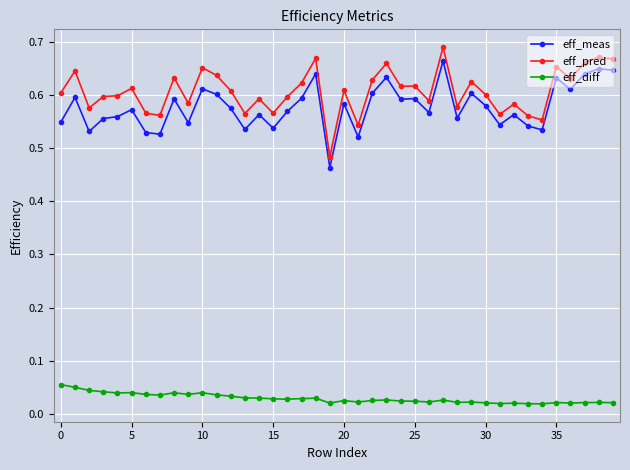

Which series has the widest spread of values?

eff_pred